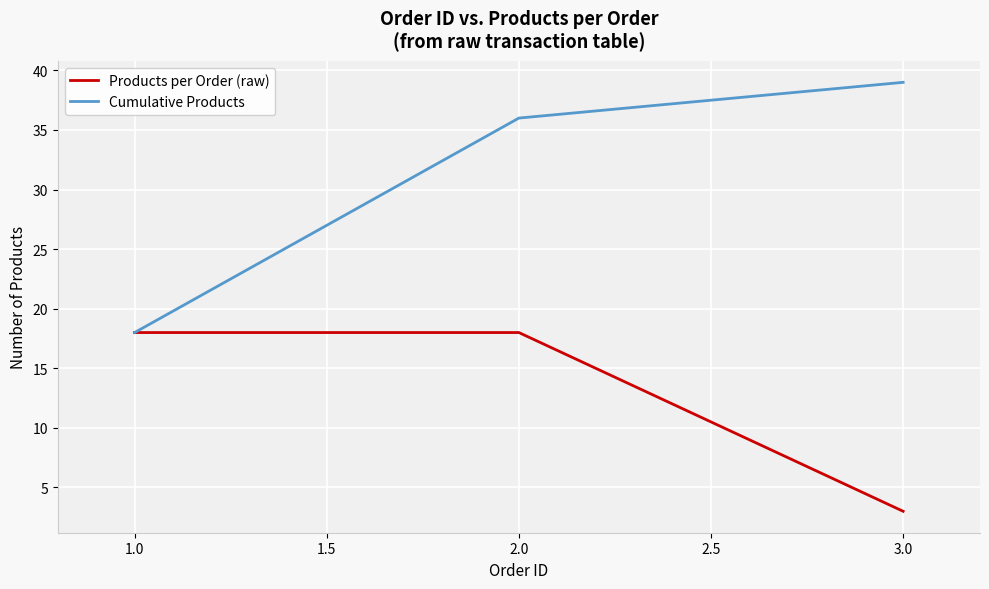

Reading right to left, transcribe all the data shown in this chart.

Products per Order (raw): 3	18	18
Cumulative Products: 39	36	18